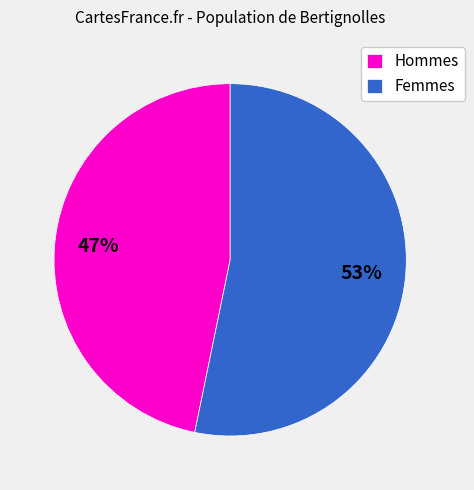

Count the number of slices in the pie.

2